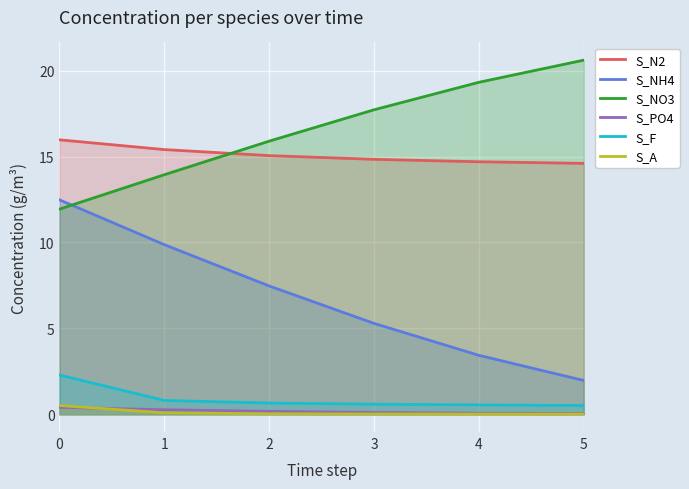

What is the maximum value for S_F?

2.3